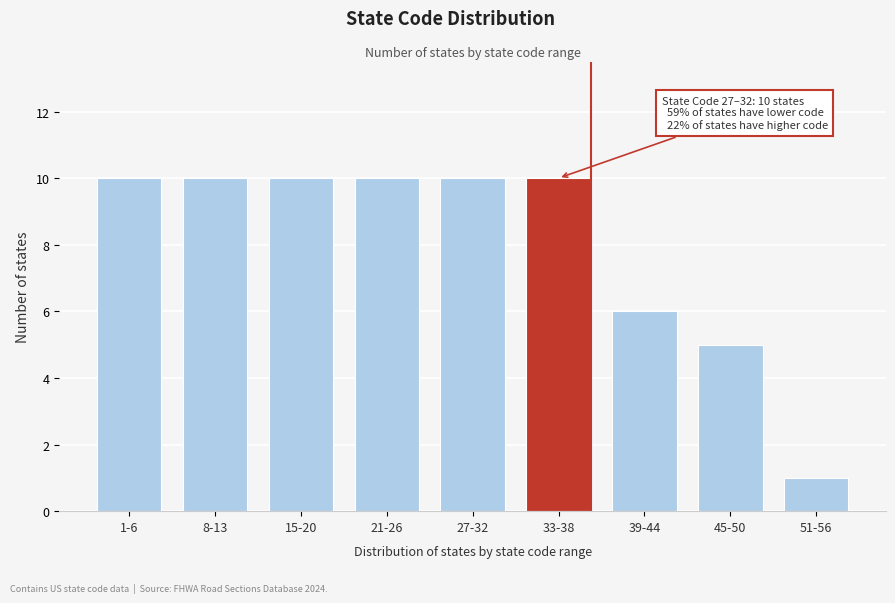

Reading left to right, what are all the values shown in this chart?

10	10	10	10	10	10	6	5	1